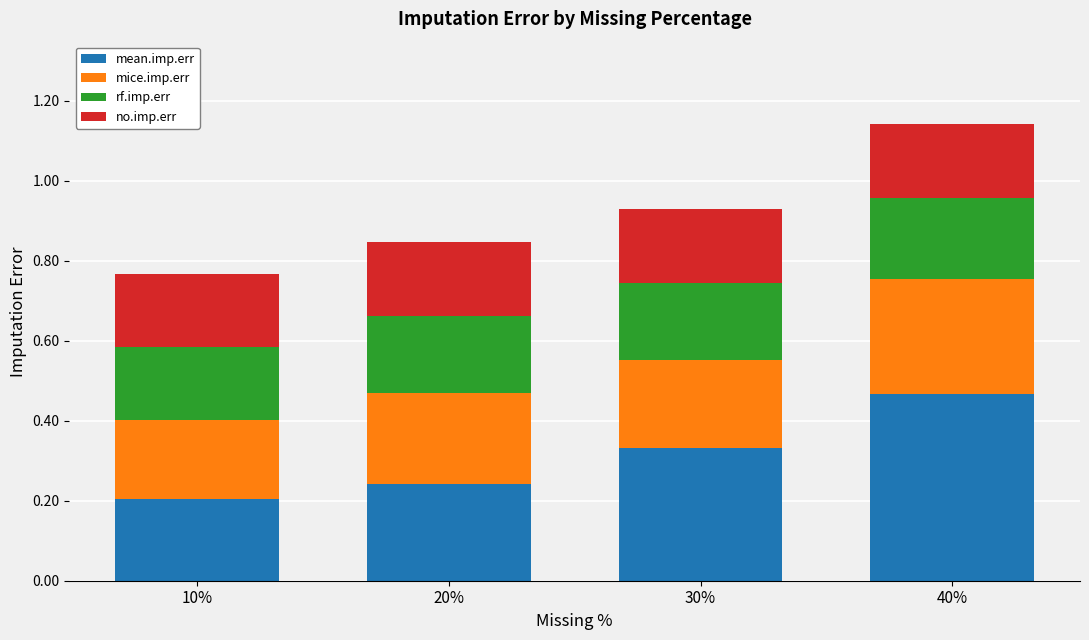

At which label does mean.imp.err reach its peak?

40%